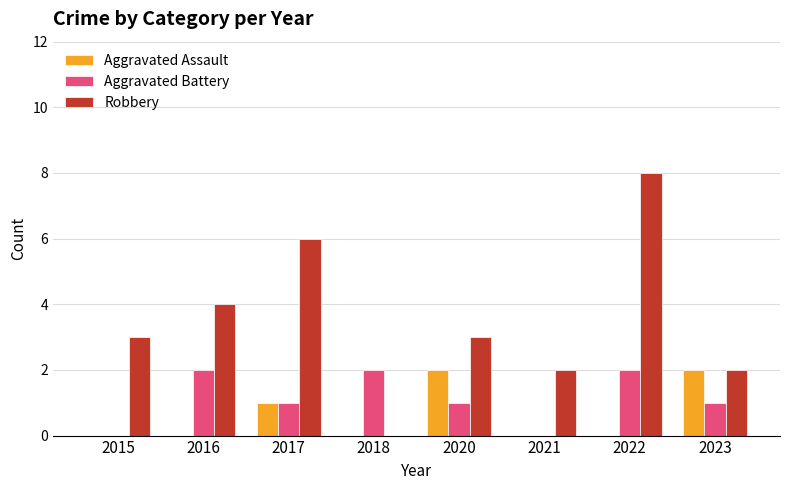

Are the bars grouped side by side (vs. stacked)?

Yes